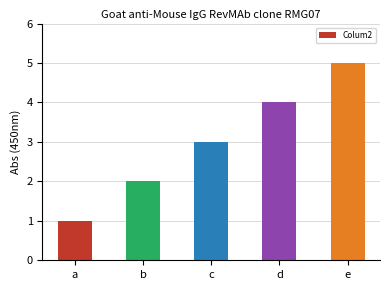

Reading left to right, extract all data points from this chart.

1	2	3	4	5